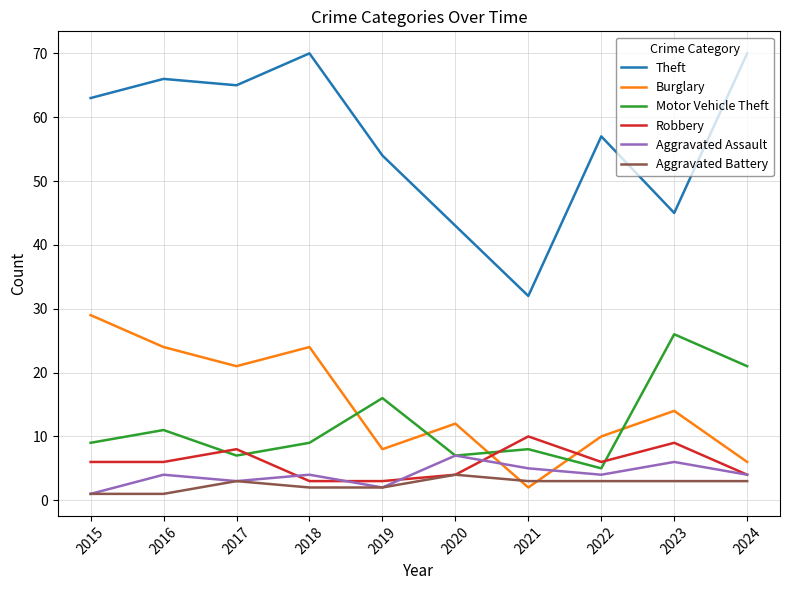

Count the number of categories in the chart.

10